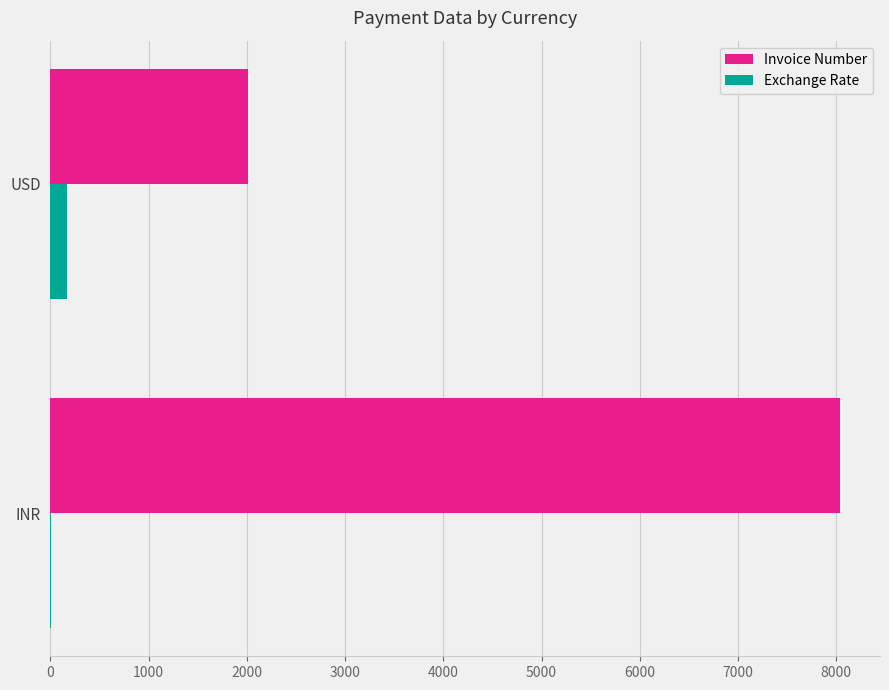

Which series changed the most between INR and USD?

Invoice Number